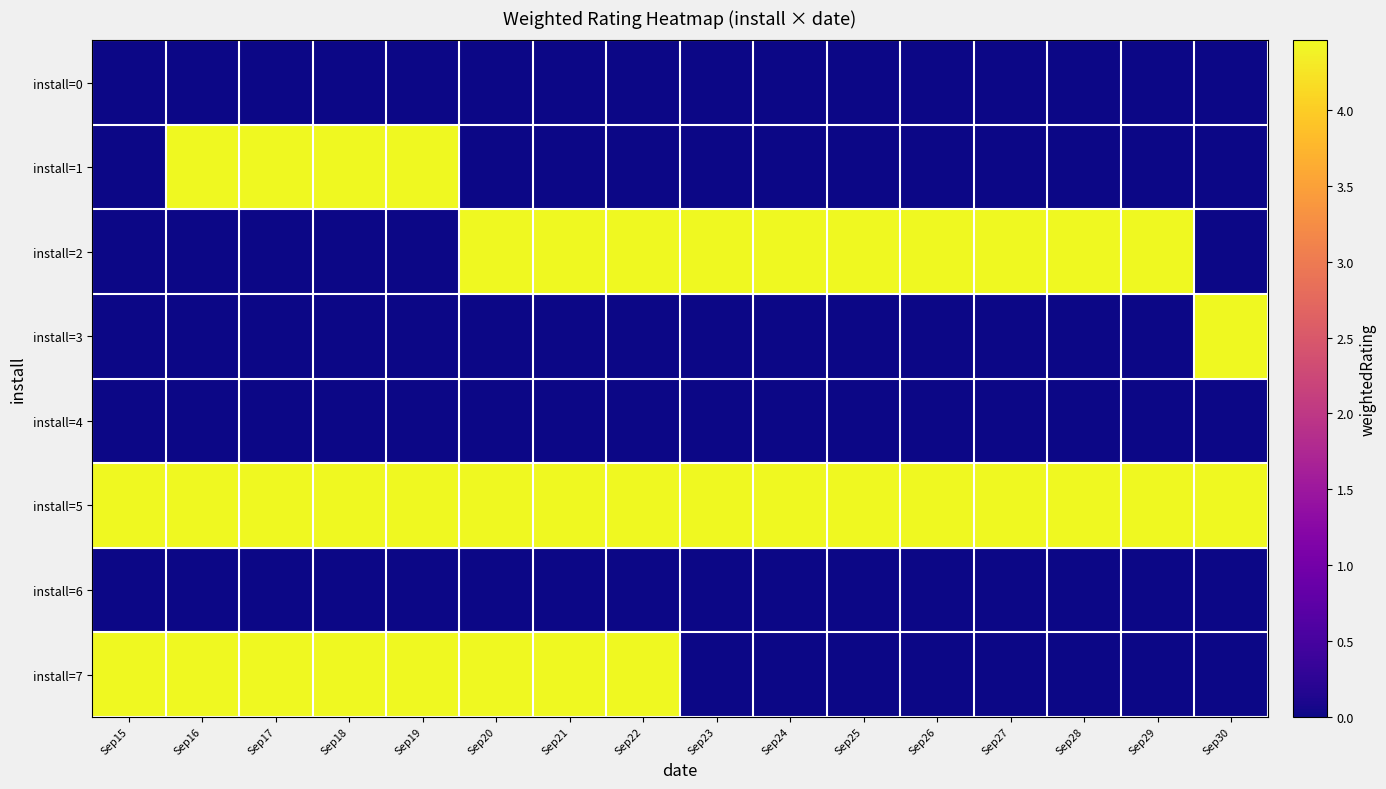

Which series has the widest spread of values?

install=2